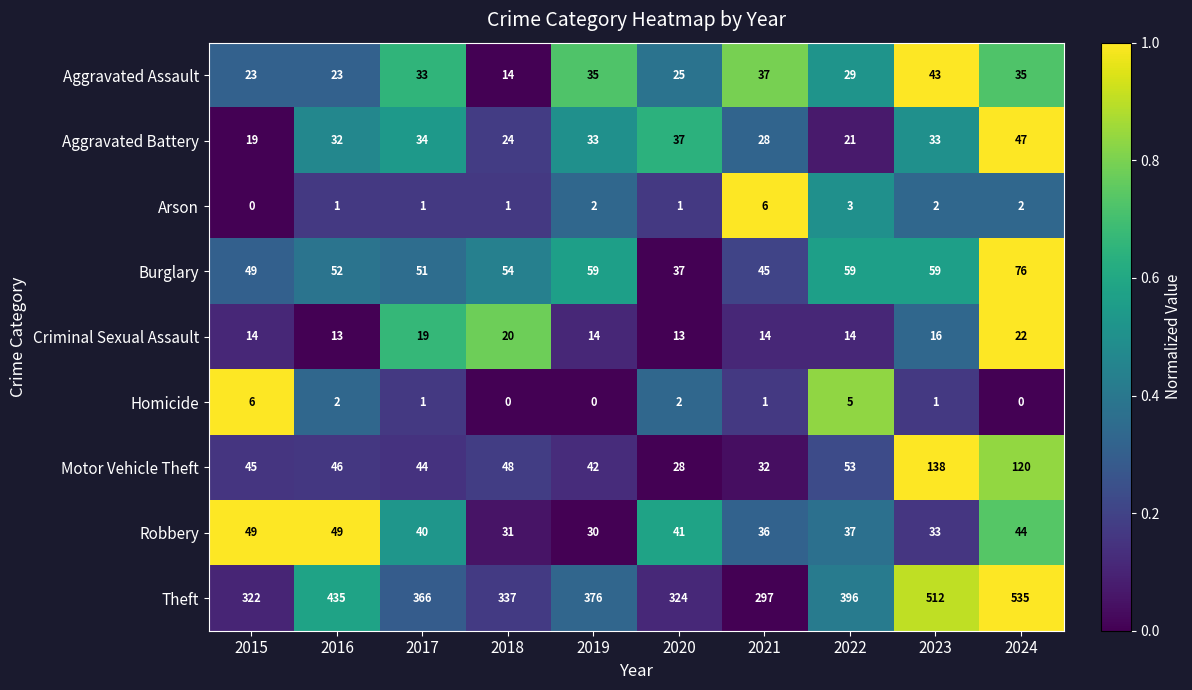

At which label is Burglary closest to 56?

2018